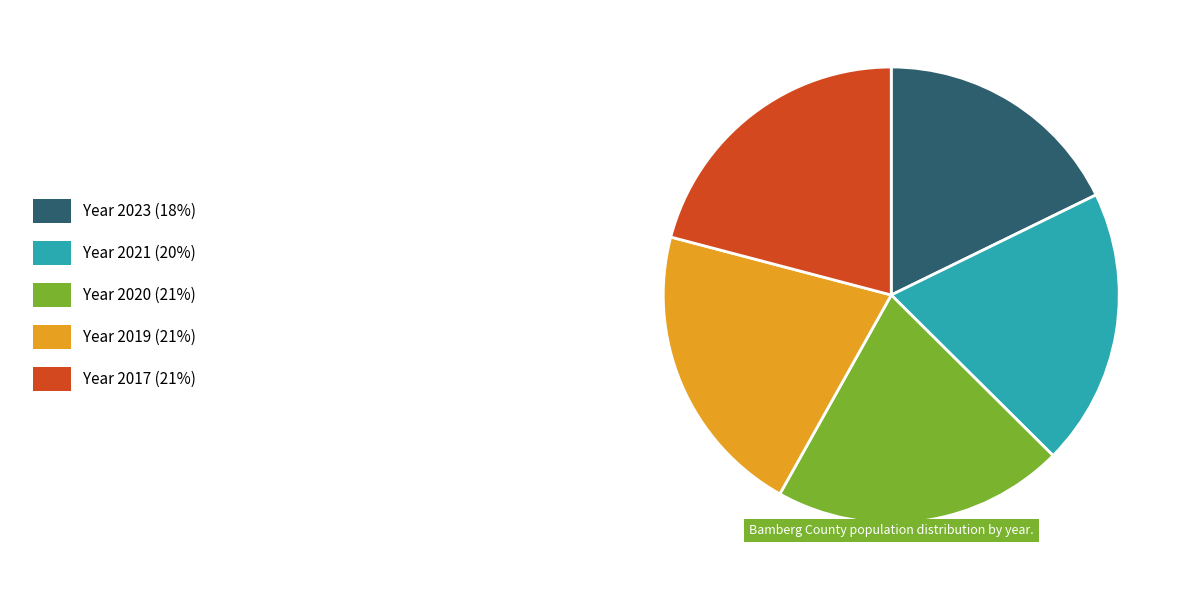

Is there any slice that represents more than half of the pie?

No